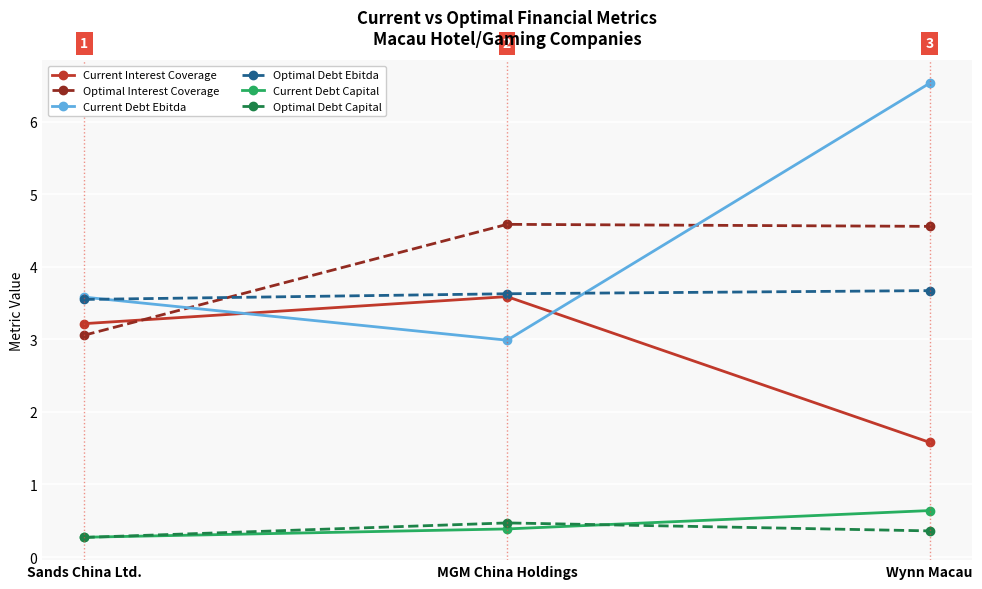

What are all the series names shown in the legend?

Current Interest Coverage, Optimal Interest Coverage, Current Debt Ebitda, Optimal Debt Ebitda, Current Debt Capital, Optimal Debt Capital